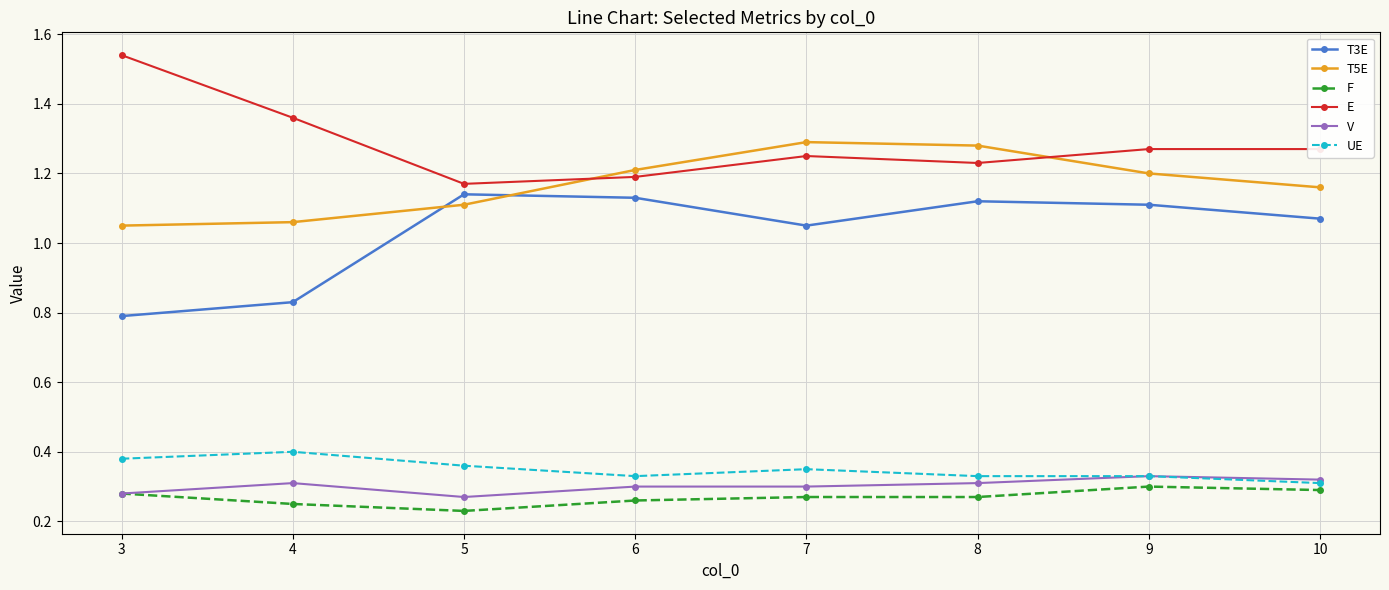

How many lines are shown in the chart?

6